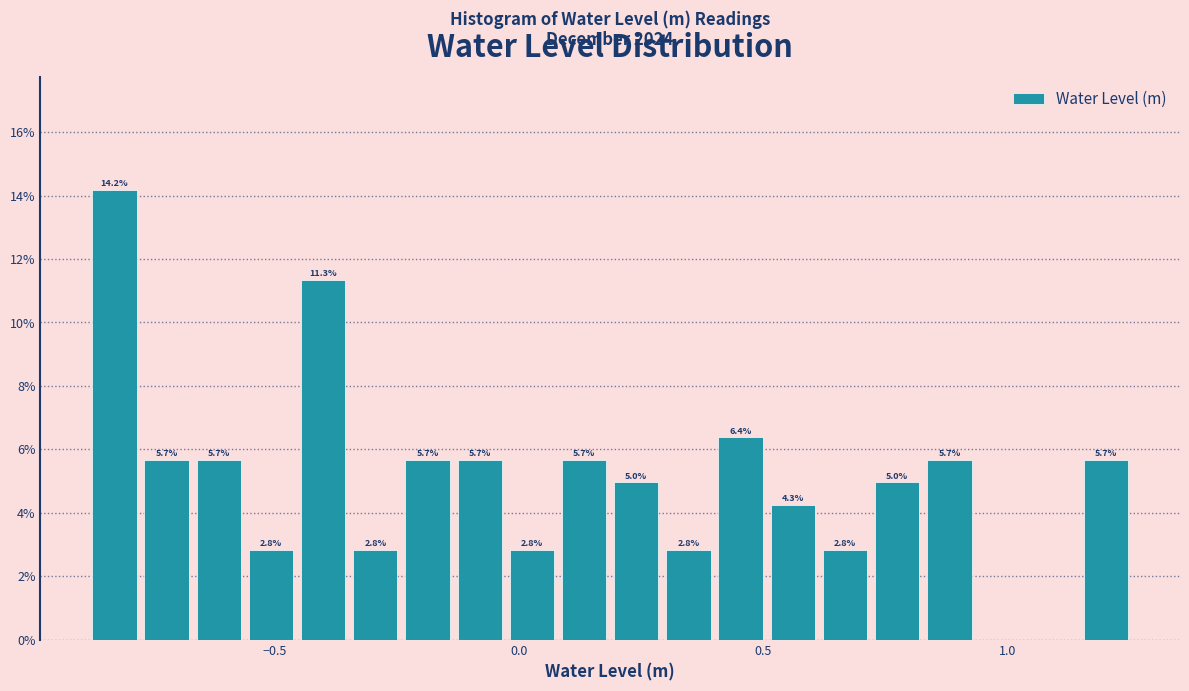

Read against the x-axis, roughly where is the centre of the tallest bar?

-0.85